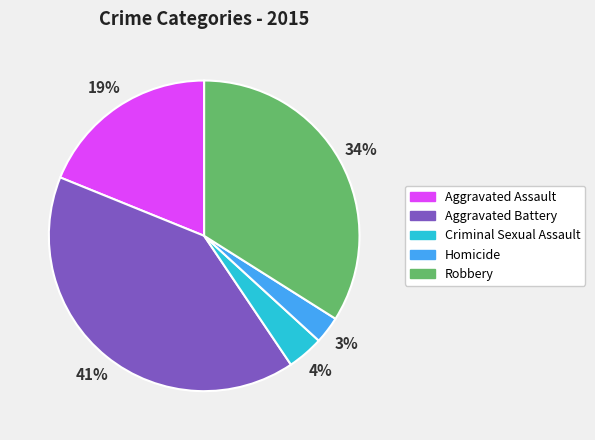

Rank the categories by value from lowest to highest.

Homicide, Criminal Sexual Assault, Aggravated Assault, Robbery, Aggravated Battery